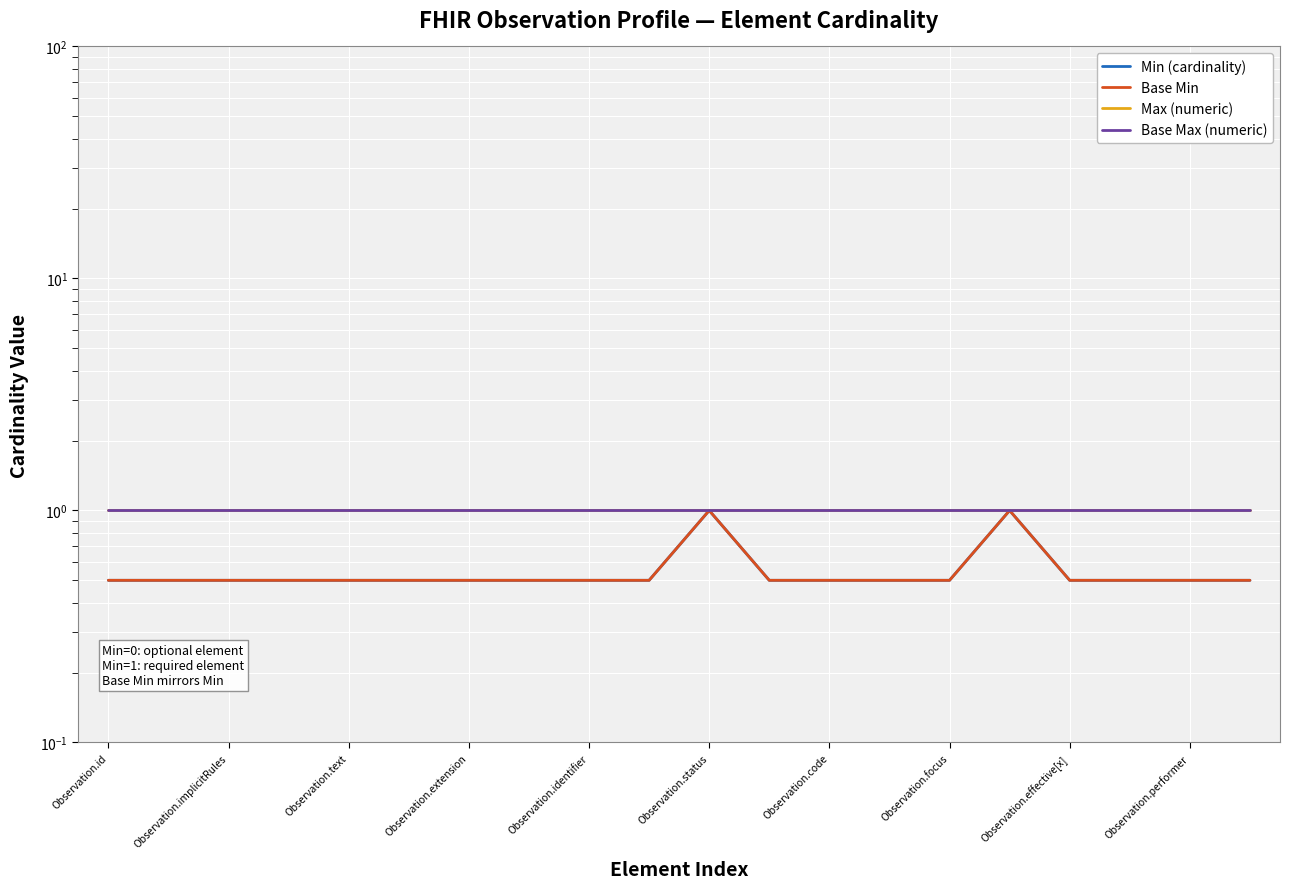

The Base Max (numeric) series shows 0.7 at Observation.extension. True or false?

False